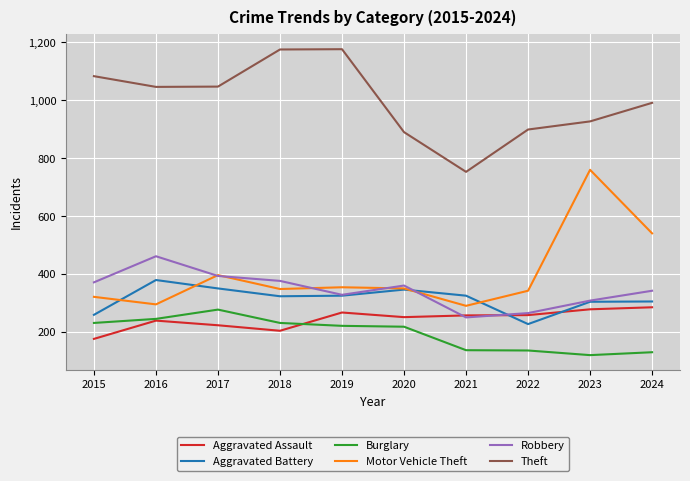

True or false: Burglary has a value of 115 at 2019.

False